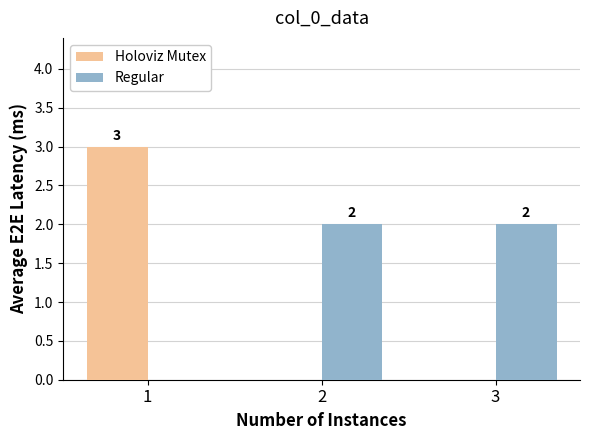

Count the Holoviz Mutex values in the range 0 to 3.

3